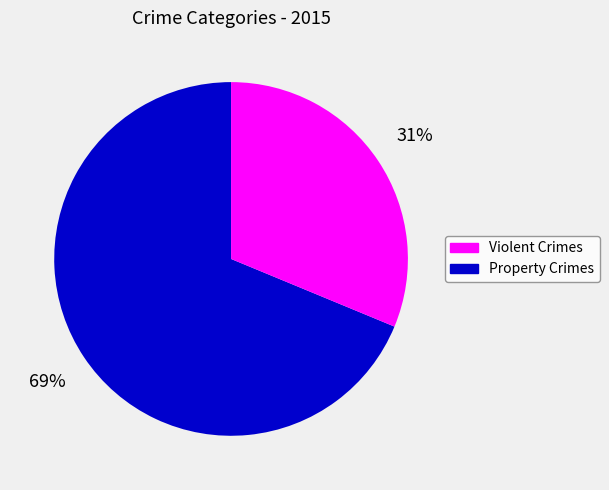

To the nearest percent, what is the difference between the largest and smallest slice percentages?

38%